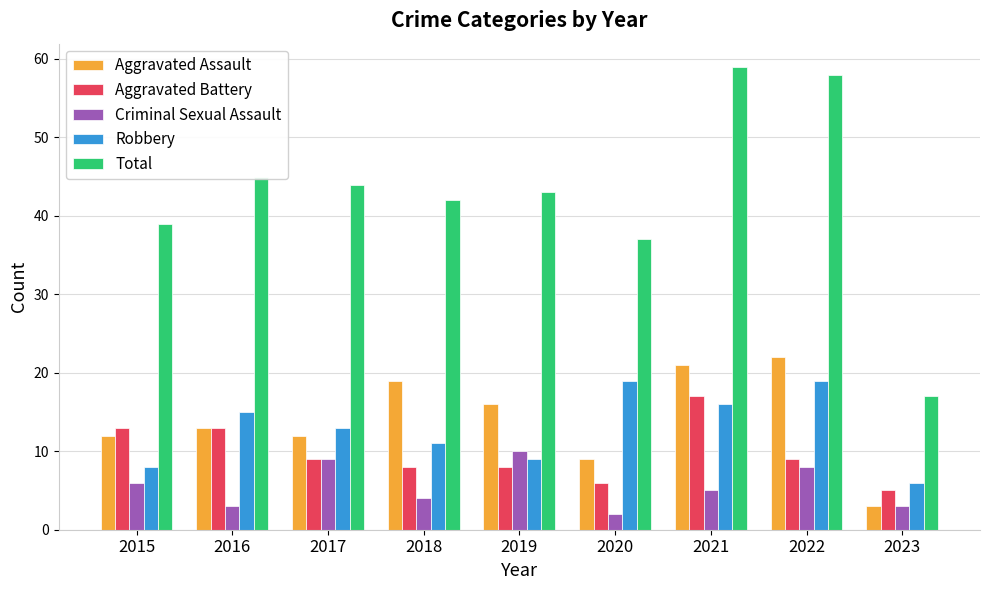

What is the difference between the Aggravated Battery values at 2016 and 2017?

4